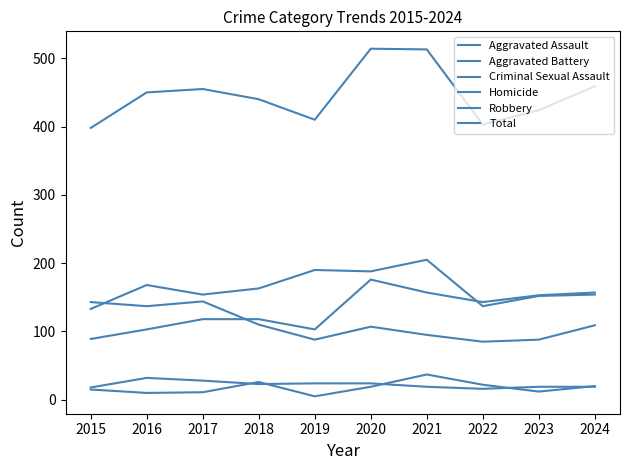

At how many categories does at least one series exceed 507?

2